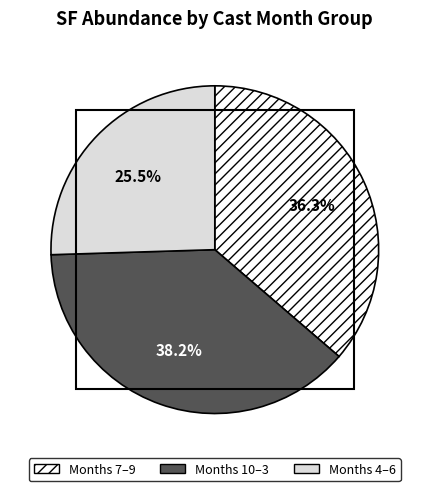

Count the number of slices in the pie.

3